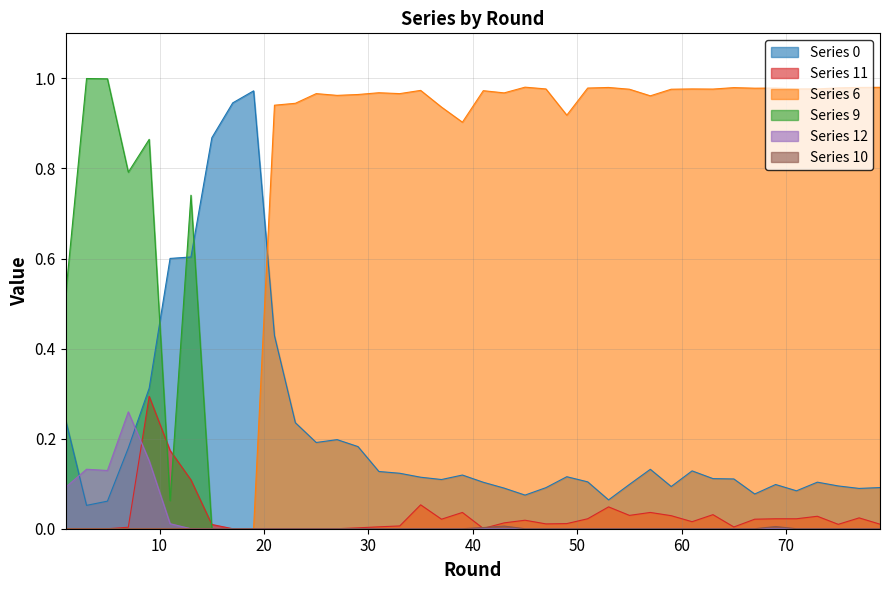

What is the difference between the second highest and minimum values in the 9 series?

1.0